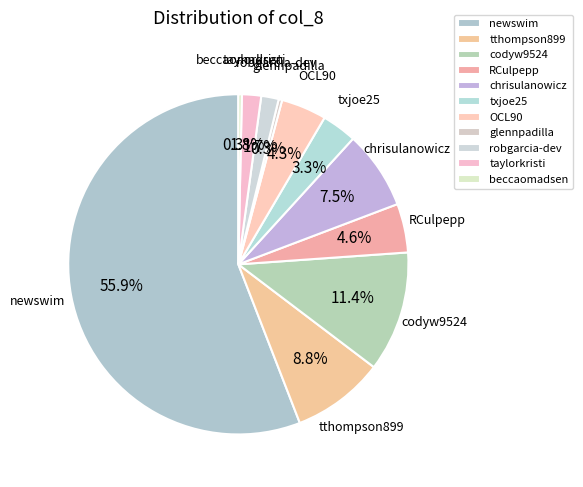

True or false: glennpadilla accounts for 0% of the total.

True